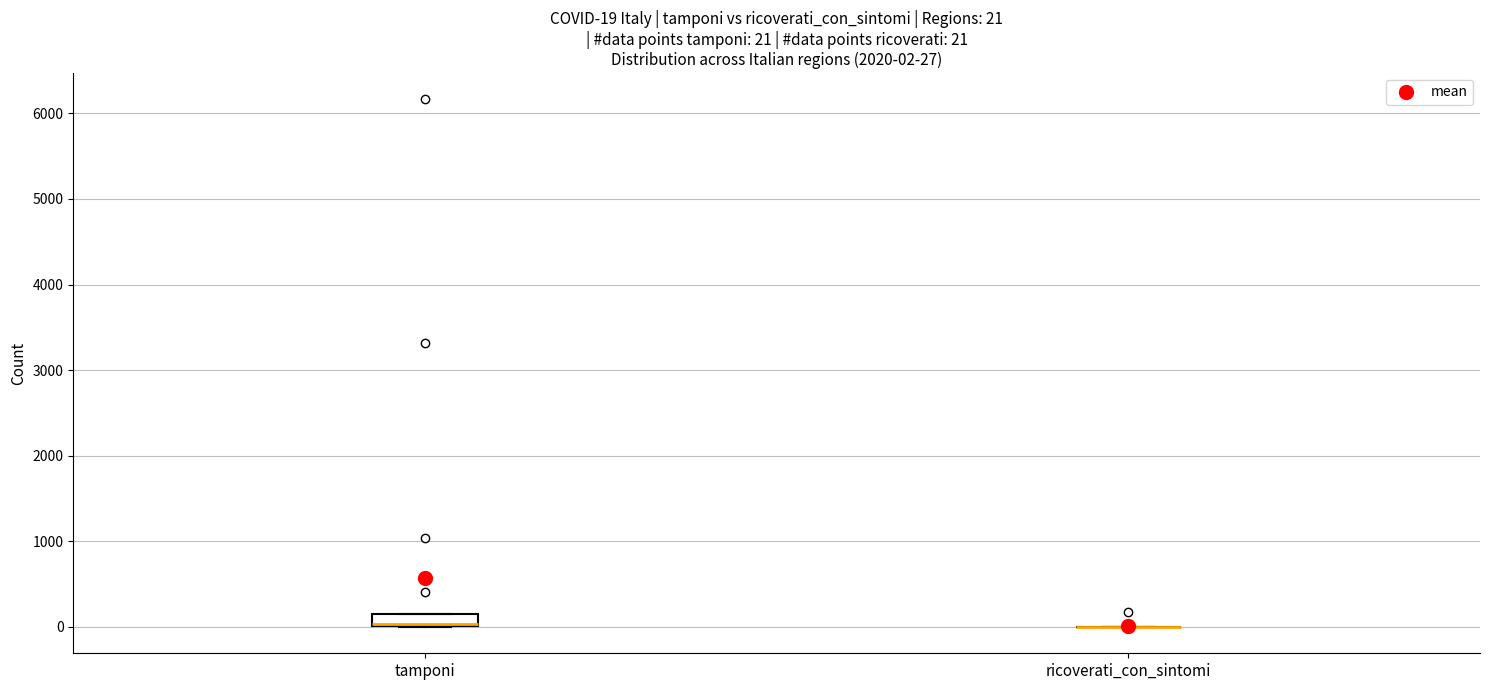

Which box is the tallest, from its lower edge to its upper edge?

tamponi